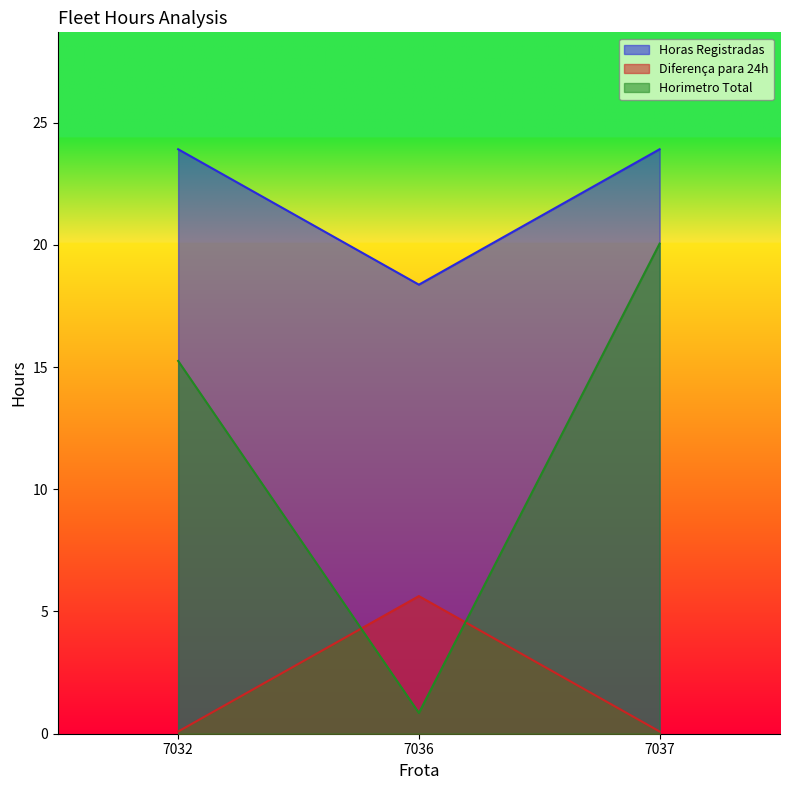

What is the value of the Horimetro Total point at the 1st from the left?

15.2